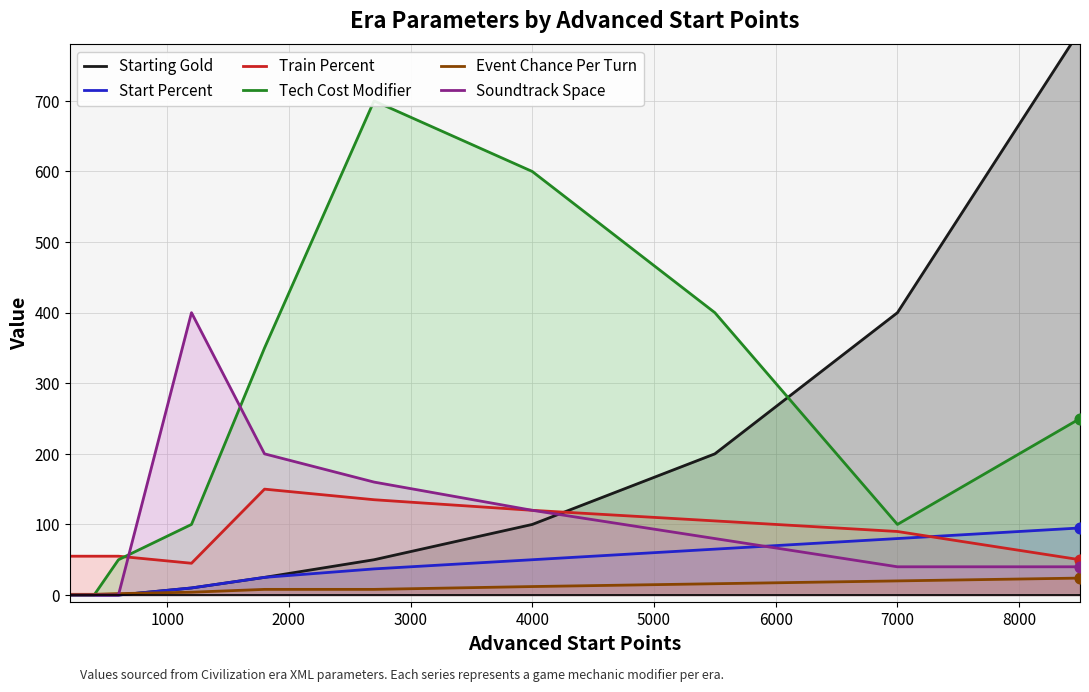

Which series has the largest total across all categories?

Tech Cost Modifier